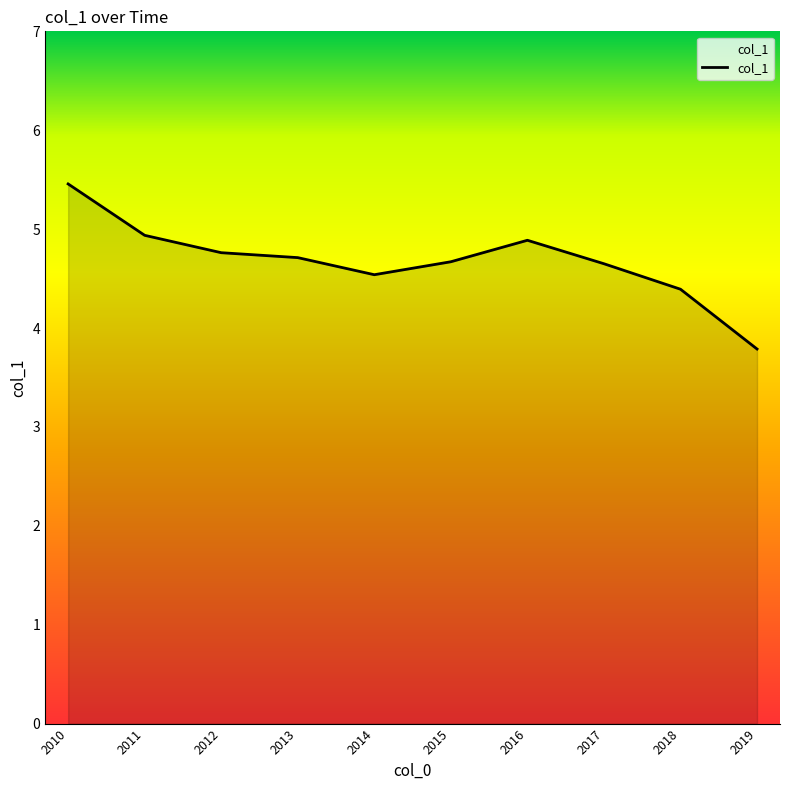

What is the sum of all values?

46.8